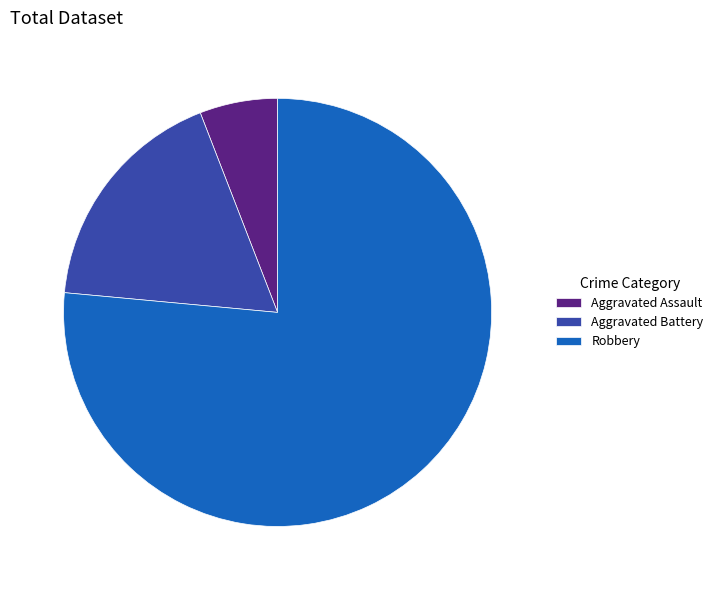

Is the sum of Aggravated Assault and Robbery greater than half?

Yes